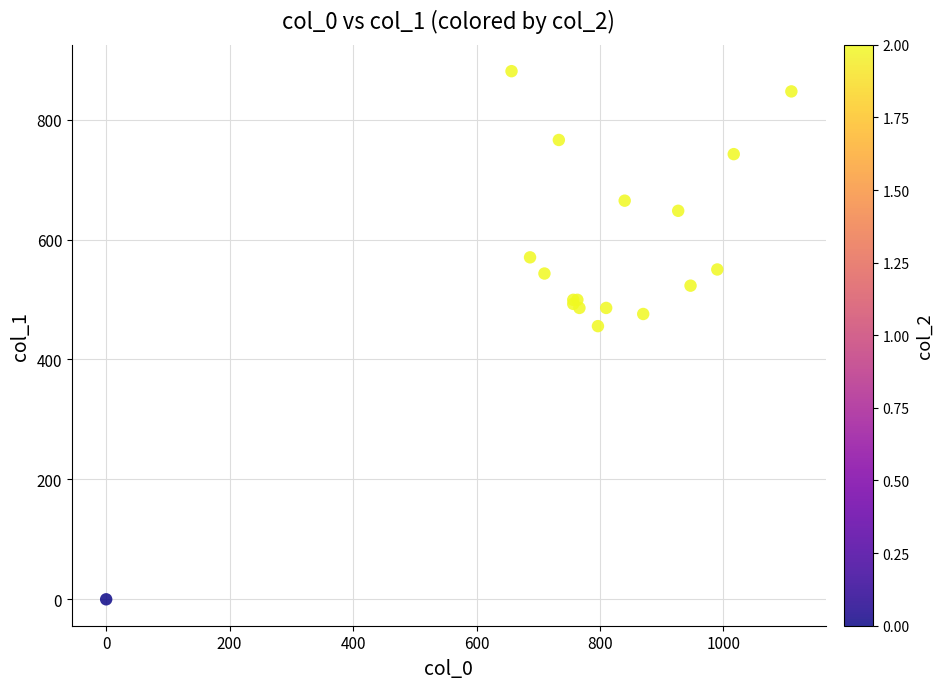

What Y value in the scatter plot is closest to 440?

455.6